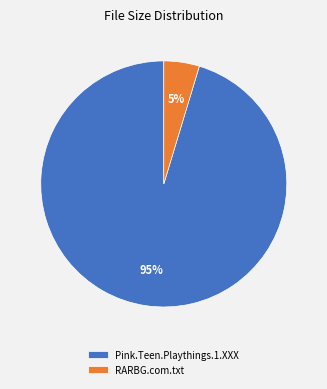

Count the number of slices in the pie.

2